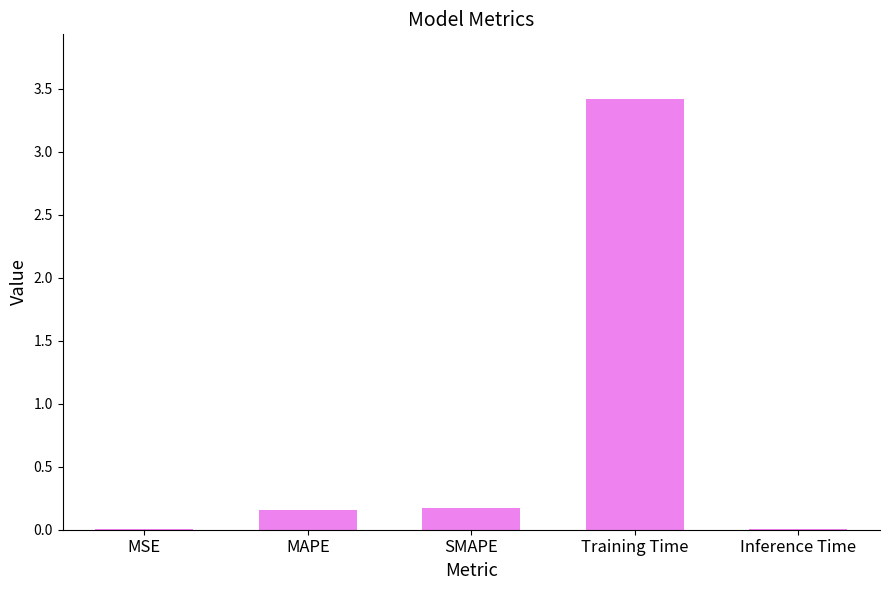

Is it true that the value at SMAPE is 0.2?

True